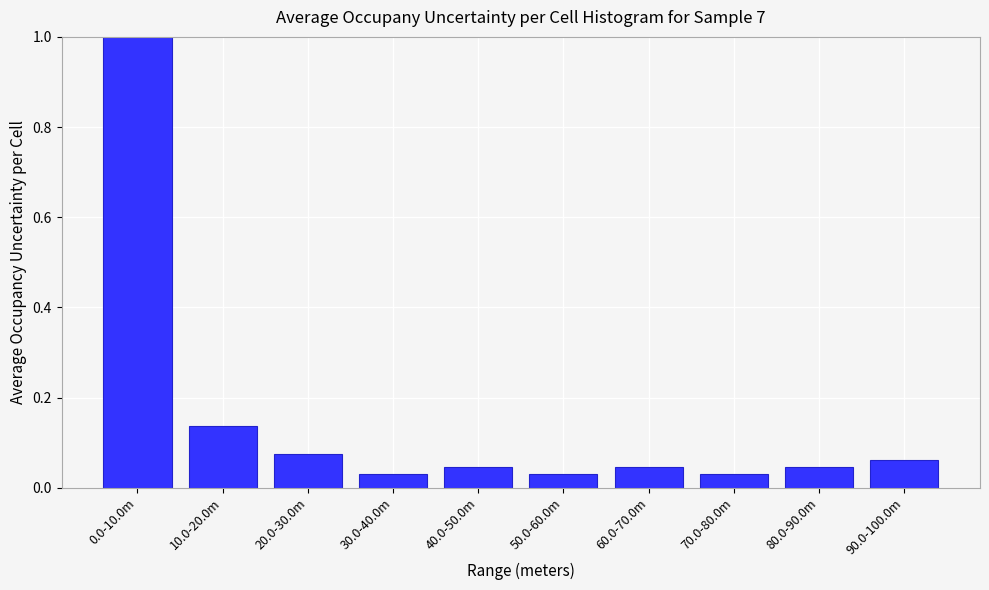

Between 30.0-40.0m and 90.0-100.0m, which is larger?

90.0-100.0m